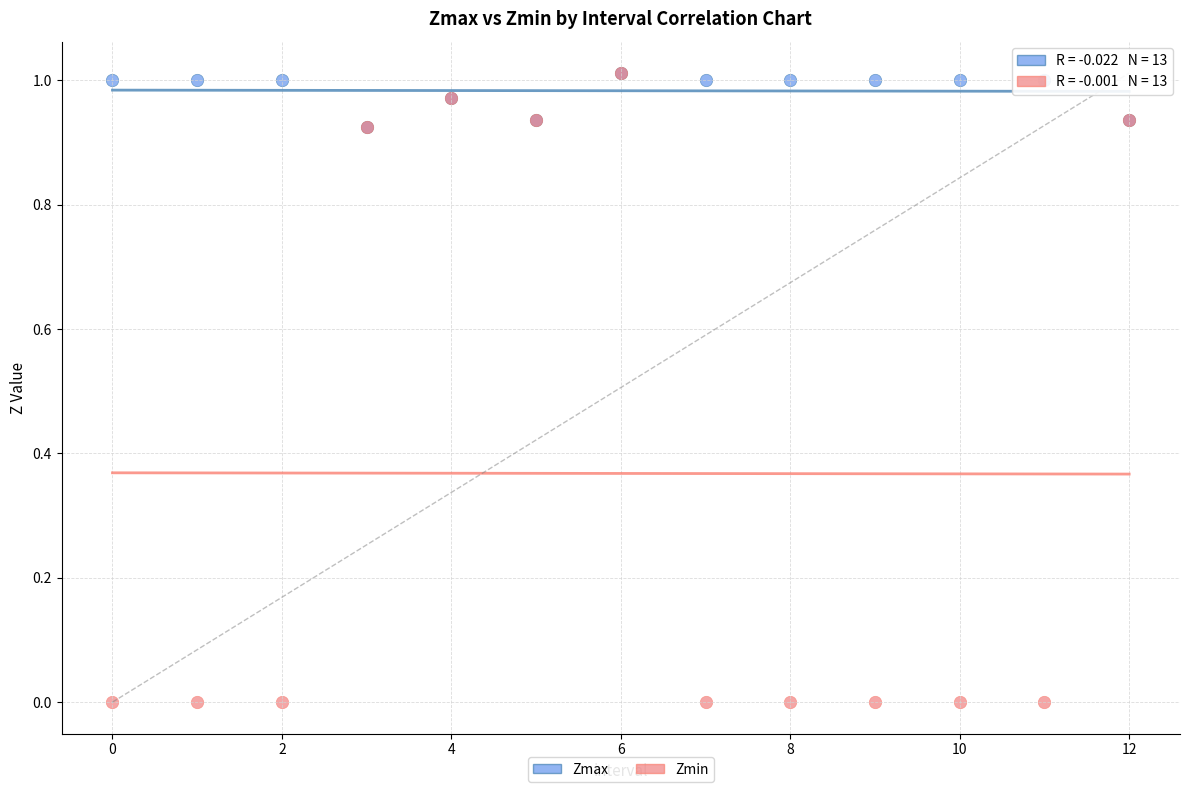

What are all the series names shown in the legend?

Zmax, Zmin